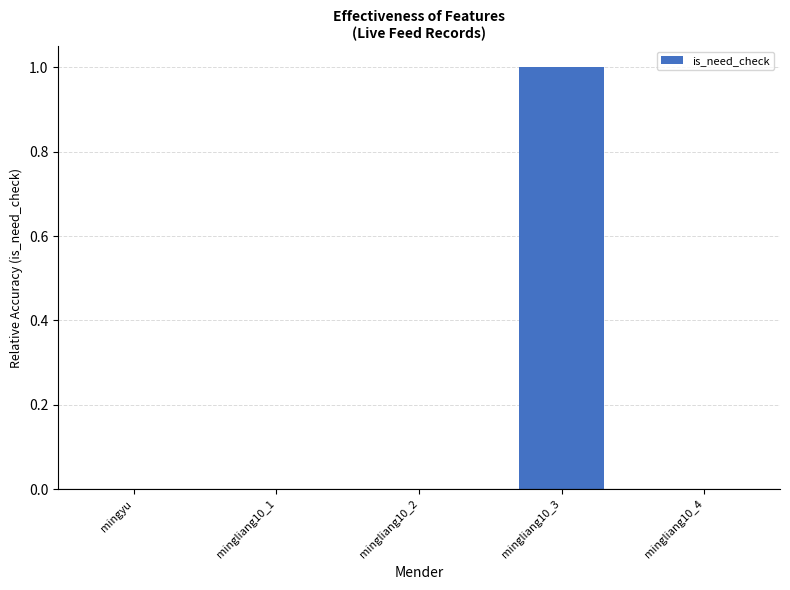

Reading left to right, list all the values displayed in this chart.

0	0	0	1	0